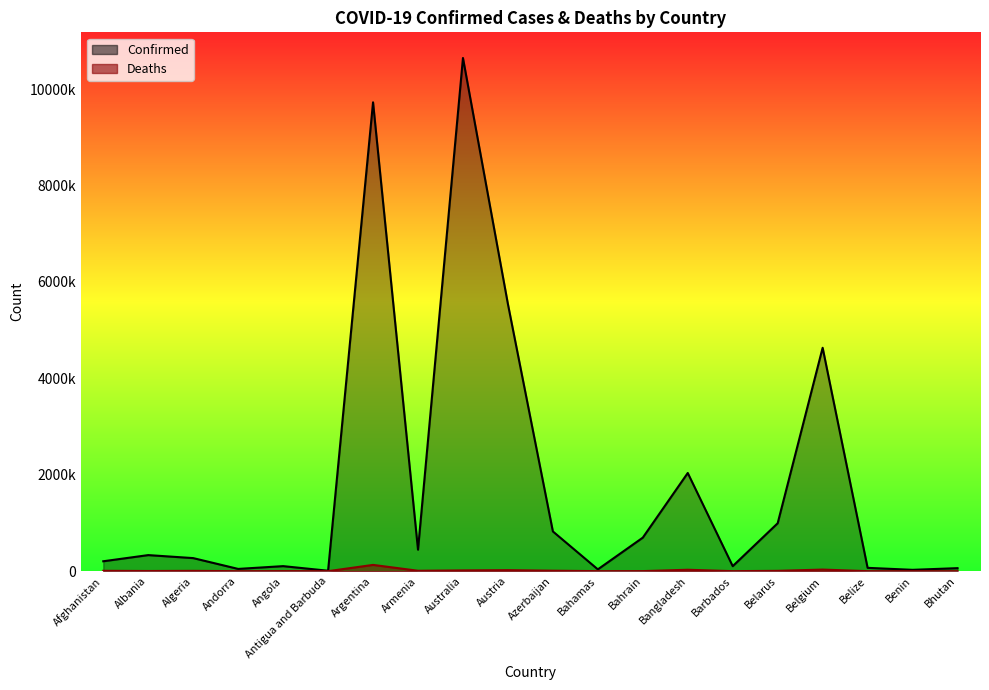

True or false: Deaths has a value of 564 at Barbados.

True